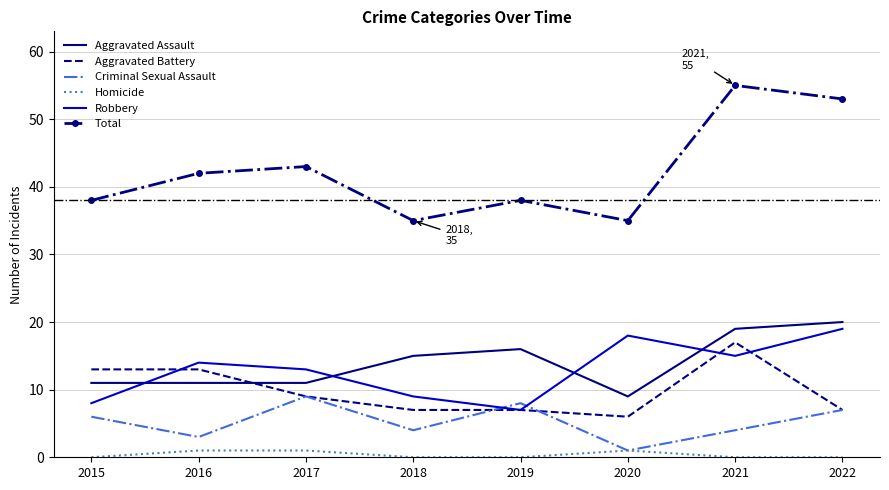

At which category is the sum across all series the highest?

2021